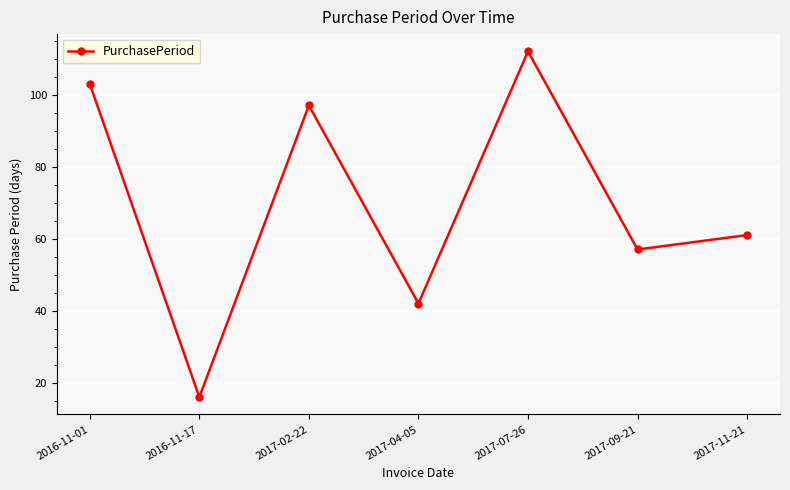

Which category has the lowest value across all series?

2016-11-17